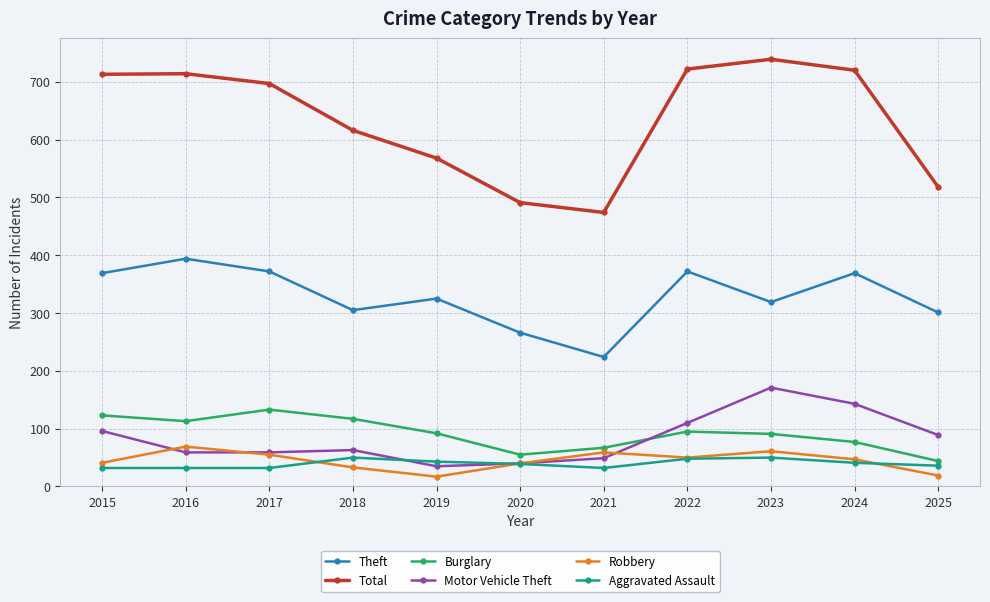

Which category has the highest value across all series?

2023